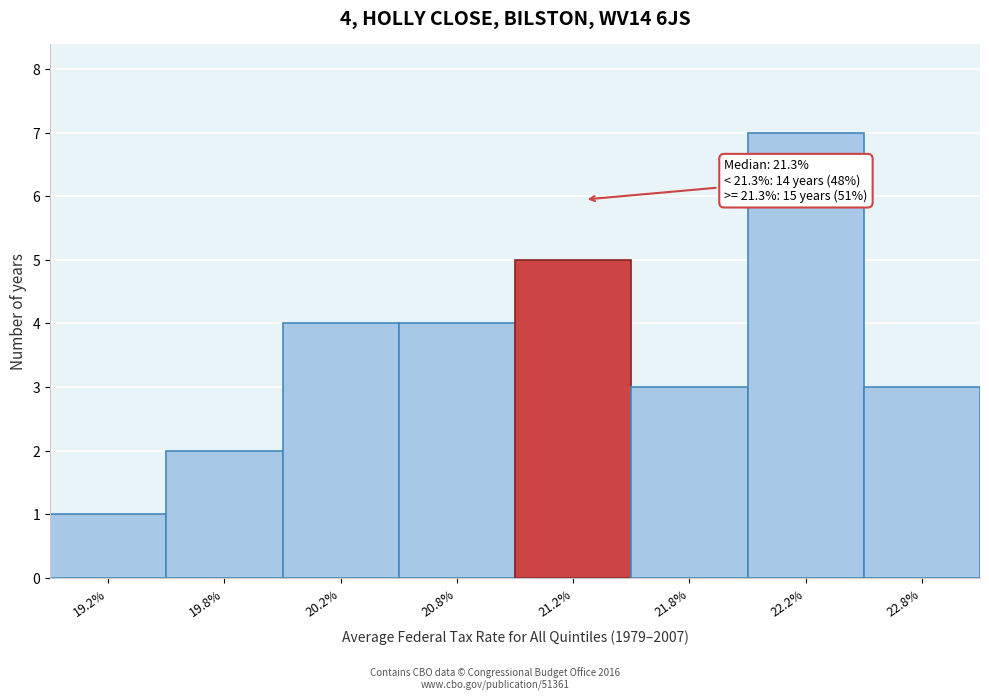

Reading left to right, what are all the values shown in this chart?

19.2%=1	19.8%=2	20.2%=4	20.8%=4	21.2%=5	21.8%=3	22.2%=7	22.8%=3